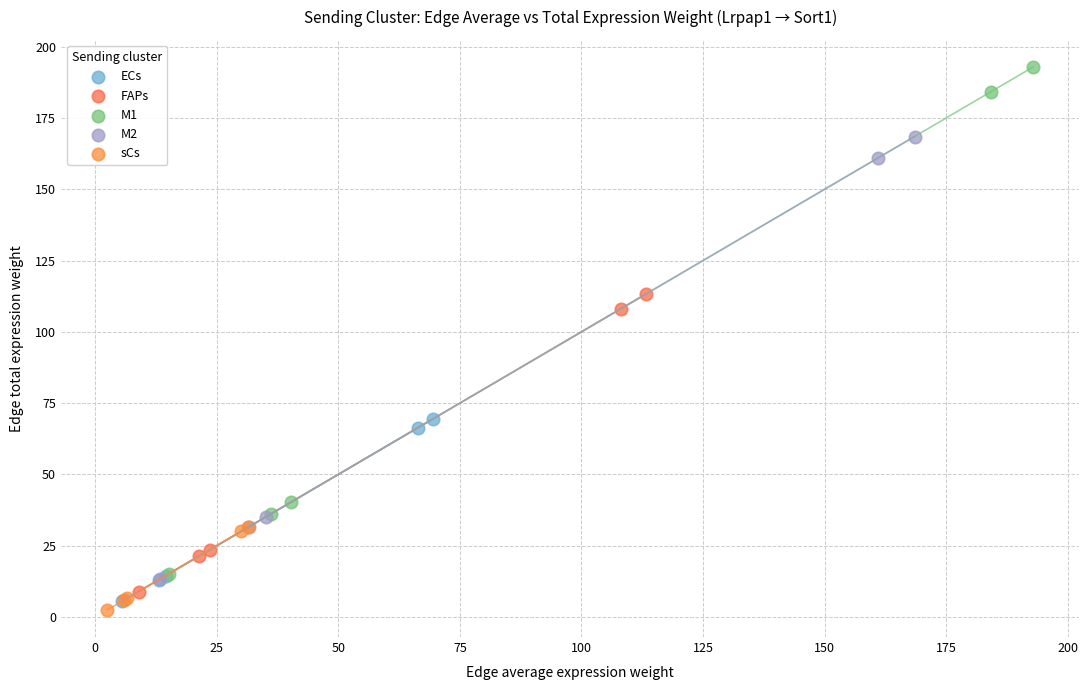

Which series reaches the maximum Y coordinate?

M1